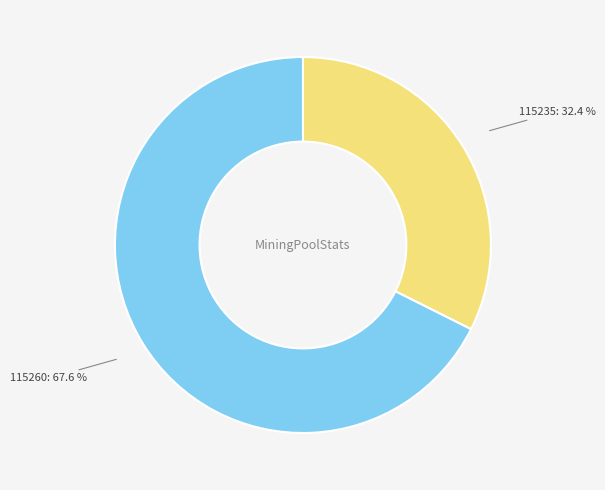

Do 115235 and 115260 together represent more than half of the pie?

Yes